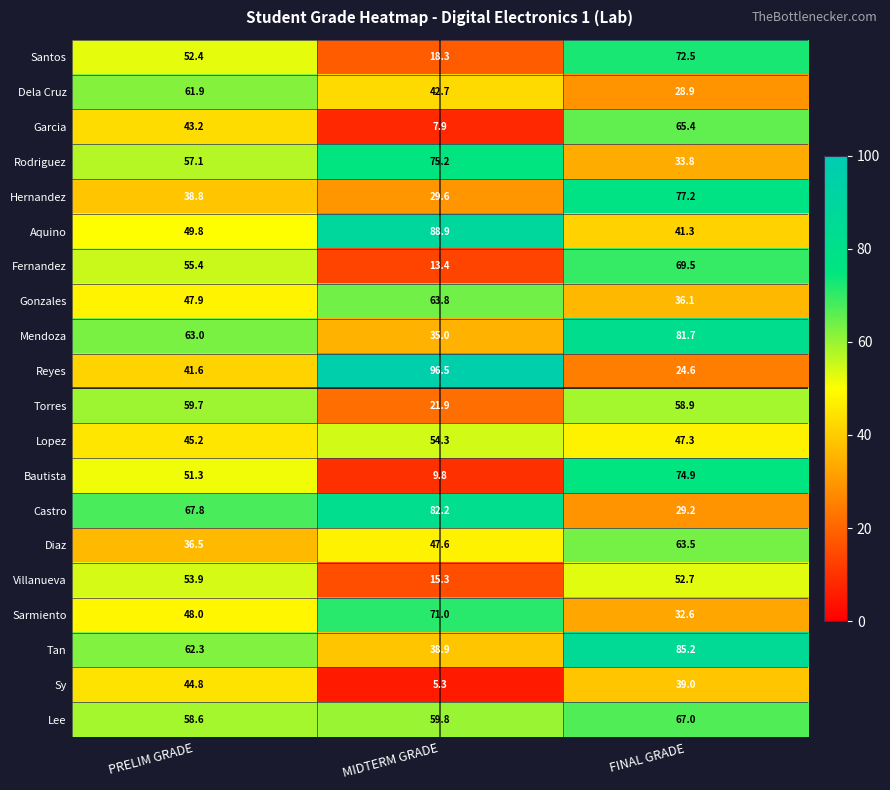

List the series in order of their peak value, lowest first.

Sy, Villanueva, Lopez, Torres, Dela Cruz, Diaz, Gonzales, Garcia, Lee, Fernandez, Sarmiento, Santos, Bautista, Rodriguez, Hernandez, Mendoza, Castro, Tan, Aquino, Reyes